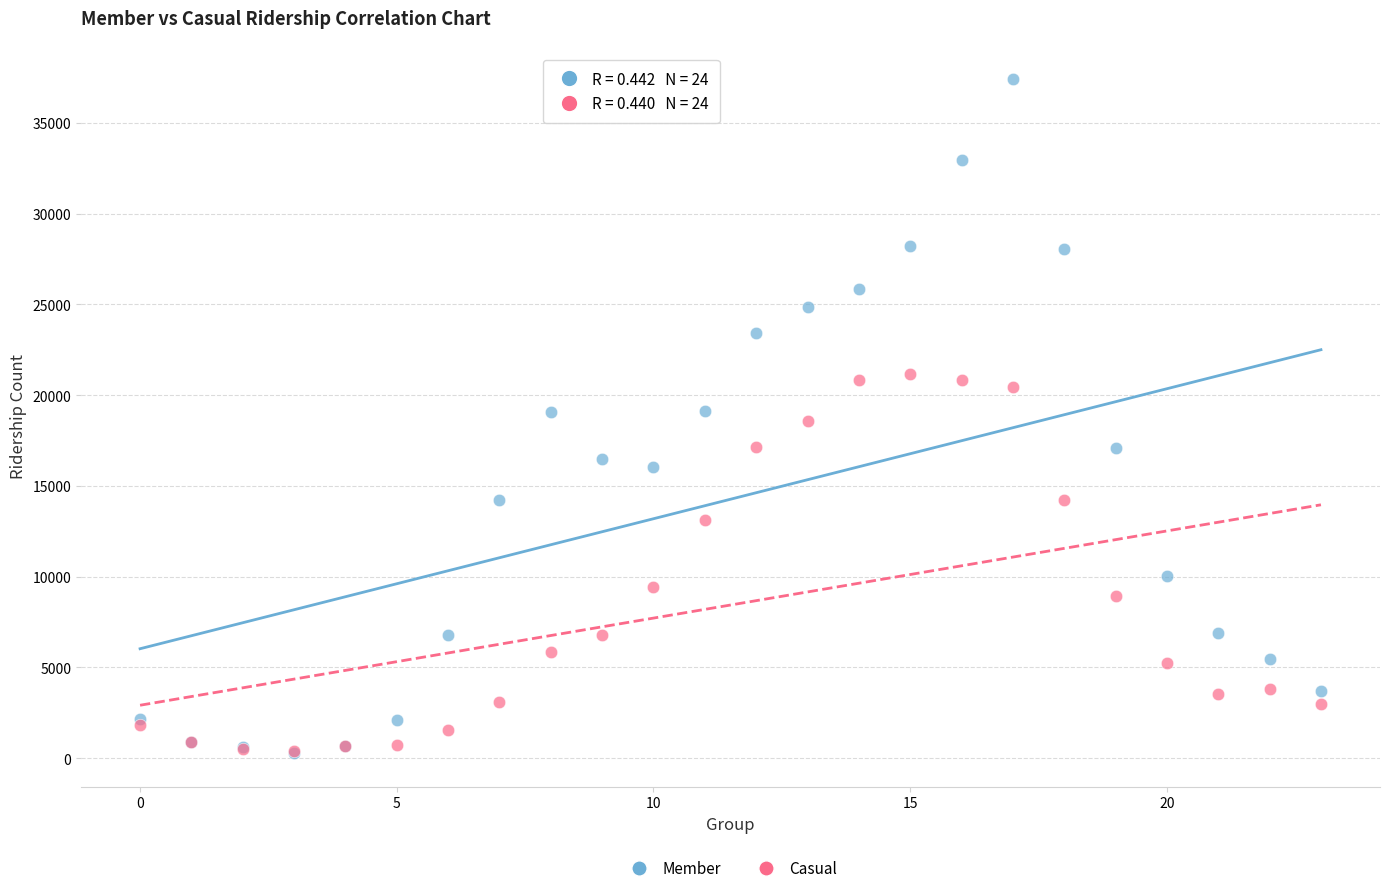

In the Casual series, what Y value is closest to 10759?

9422.7